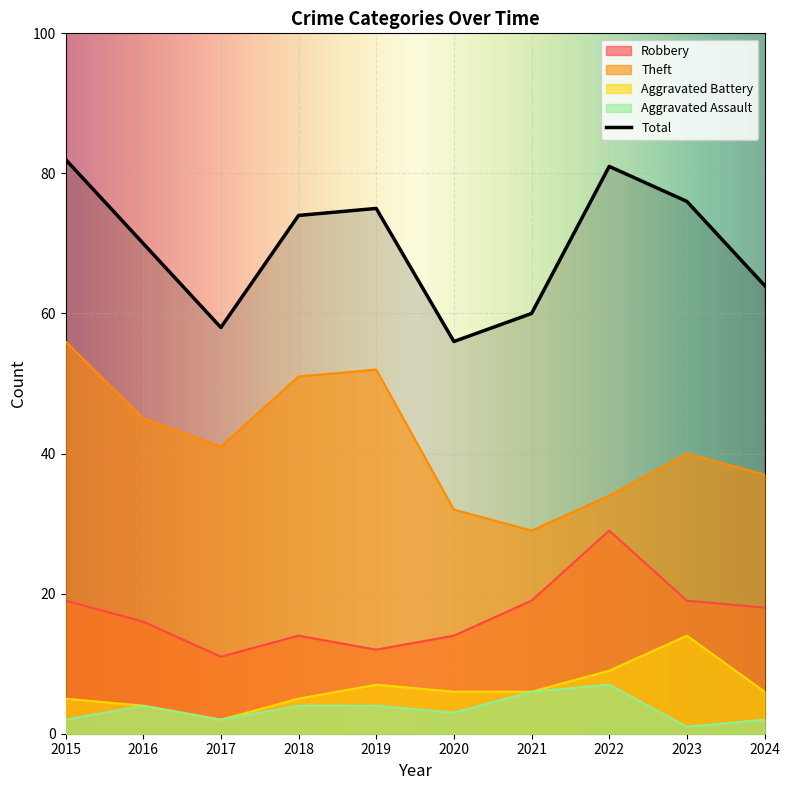

How many data points in Total are less than 74?

5